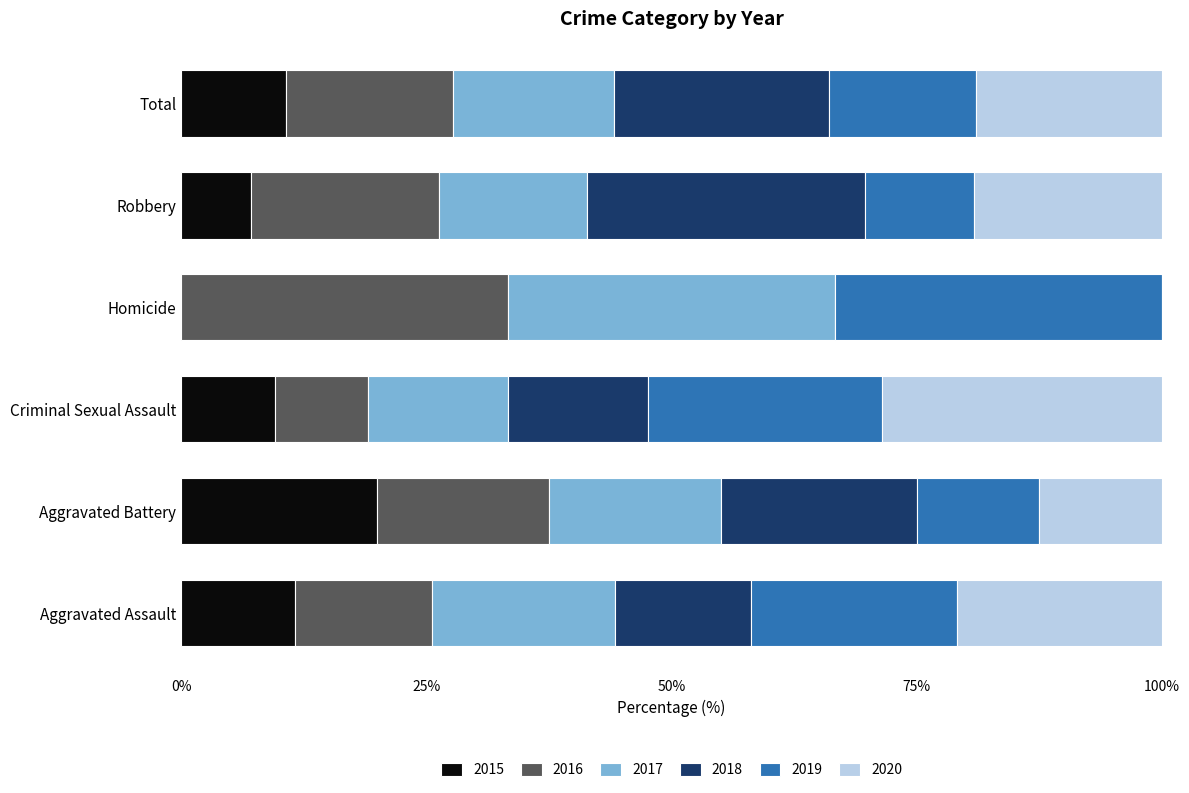

What is the maximum value for 2015?

20.0